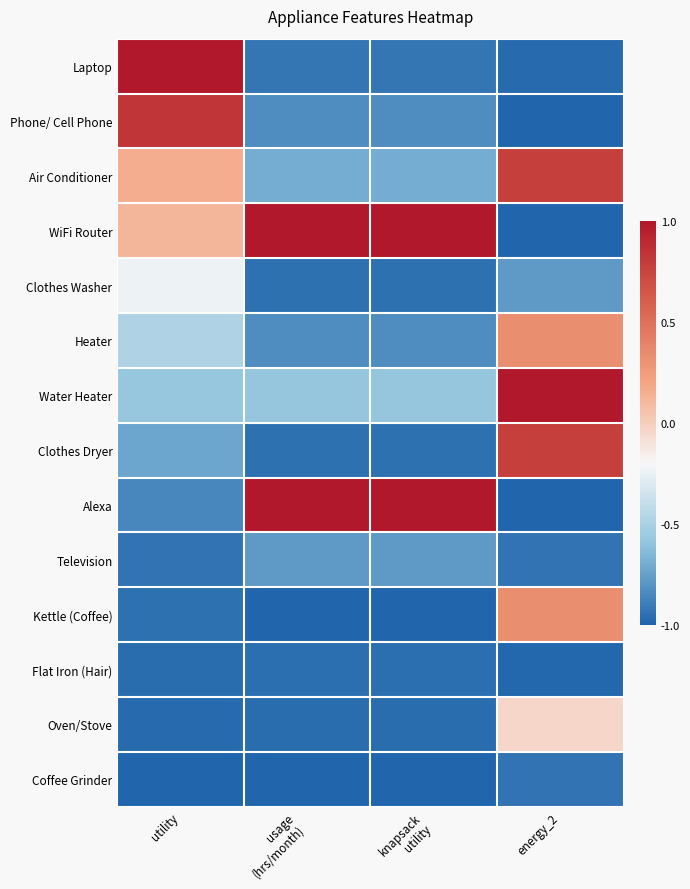

Reading left to right, what are all the values shown in this chart?

Laptop: utility=1.0	usage
(hrs/month)=-0.9	knapsack
utility=-0.9	energy_2=-1.0
Phone/ Cell Phone: utility=0.8	usage
(hrs/month)=-0.8	knapsack
utility=-0.8	energy_2=-1.0
Air Conditioner: utility=0.1	usage
(hrs/month)=-0.7	knapsack
utility=-0.7	energy_2=0.8
WiFi Router: utility=0.1	usage
(hrs/month)=1.0	knapsack
utility=1.0	energy_2=-1.0
Clothes Washer: utility=-0.2	usage
(hrs/month)=-0.9	knapsack
utility=-0.9	energy_2=-0.8
Heater: utility=-0.5	usage
(hrs/month)=-0.8	knapsack
utility=-0.8	energy_2=0.3
Water Heater: utility=-0.6	usage
(hrs/month)=-0.6	knapsack
utility=-0.6	energy_2=1.0
Clothes Dryer: utility=-0.7	usage
(hrs/month)=-0.9	knapsack
utility=-0.9	energy_2=0.8
Alexa: utility=-0.9	usage
(hrs/month)=1.0	knapsack
utility=1.0	energy_2=-1.0
Television: utility=-0.9	usage
(hrs/month)=-0.8	knapsack
utility=-0.8	energy_2=-0.9
Kettle (Coffee): utility=-0.9	usage
(hrs/month)=-1.0	knapsack
utility=-1.0	energy_2=0.3
Flat Iron (Hair): utility=-1.0	usage
(hrs/month)=-1.0	knapsack
utility=-1.0	energy_2=-1.0
Oven/Stove: utility=-1.0	usage
(hrs/month)=-1.0	knapsack
utility=-1.0	energy_2=-0.0
Coffee Grinder: utility=-1.0	usage
(hrs/month)=-1.0	knapsack
utility=-1.0	energy_2=-0.9